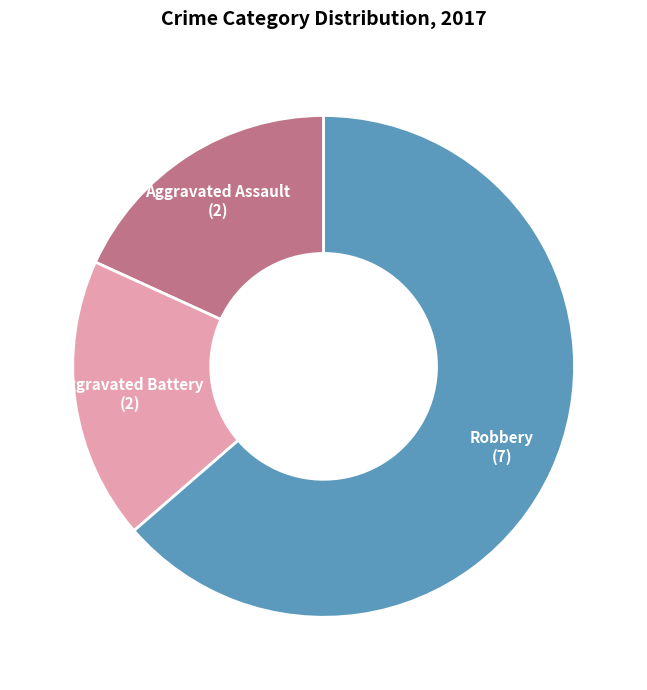

Is Aggravated Battery the majority of the pie?

No